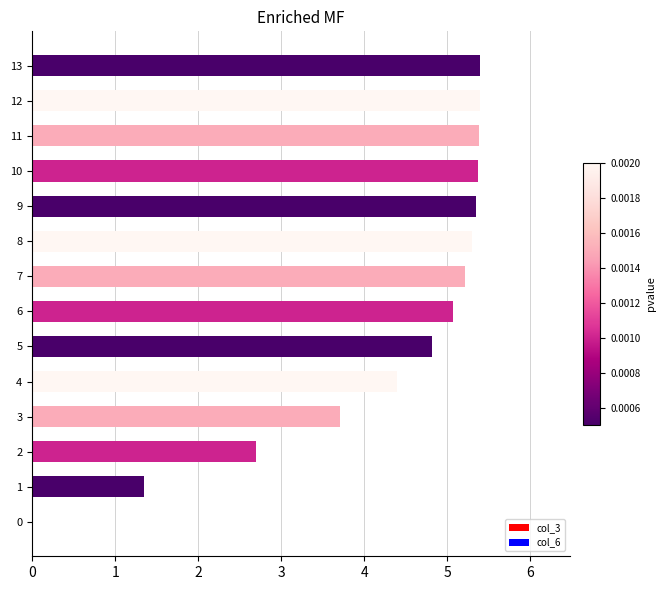

Reading top to bottom, list all the values displayed in this chart.

13=5.4	12=5.4	11=5.4	10=5.4	9=5.3	8=5.3	7=5.2	6=5.1	5=4.8	4=4.4	3=3.7	2=2.7	1=1.4	0=0.0